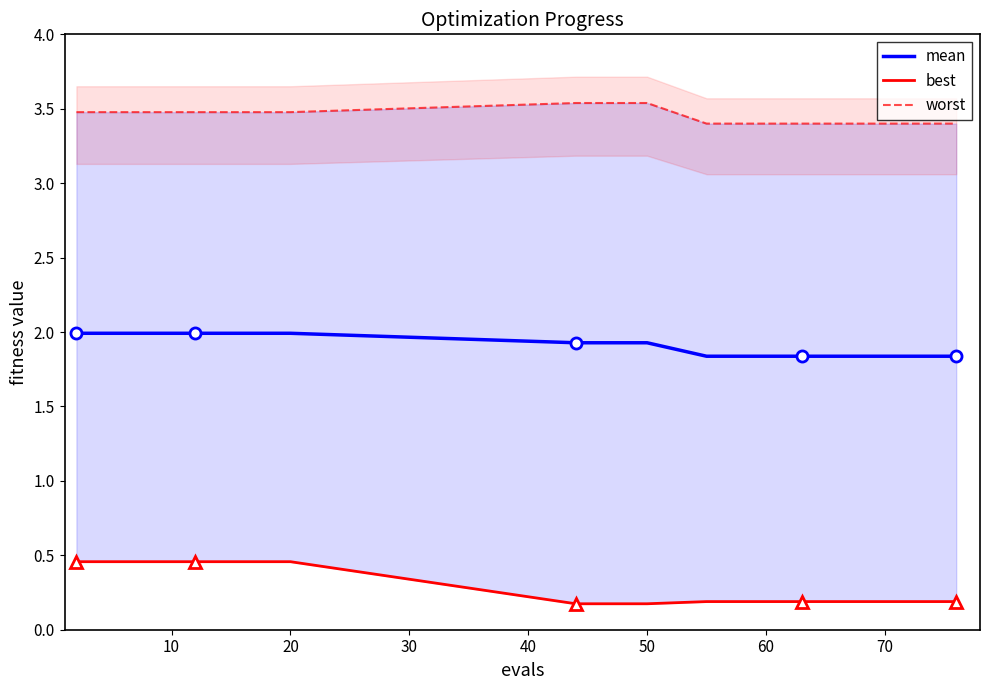

The mean series shows 1.8 at 70. True or false?

True